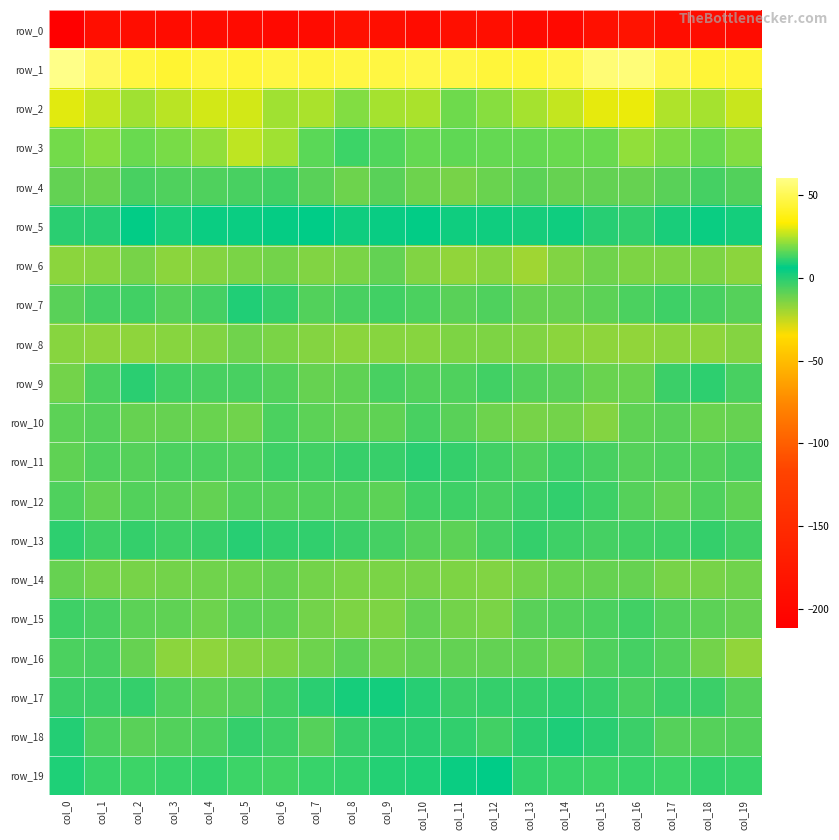

List the series in order of their peak value, lowest first.

row_0, row_8, row_14, row_6, row_10, row_16, row_4, row_15, row_12, row_9, row_11, row_13, row_7, row_18, row_17, row_5, row_19, row_3, row_2, row_1